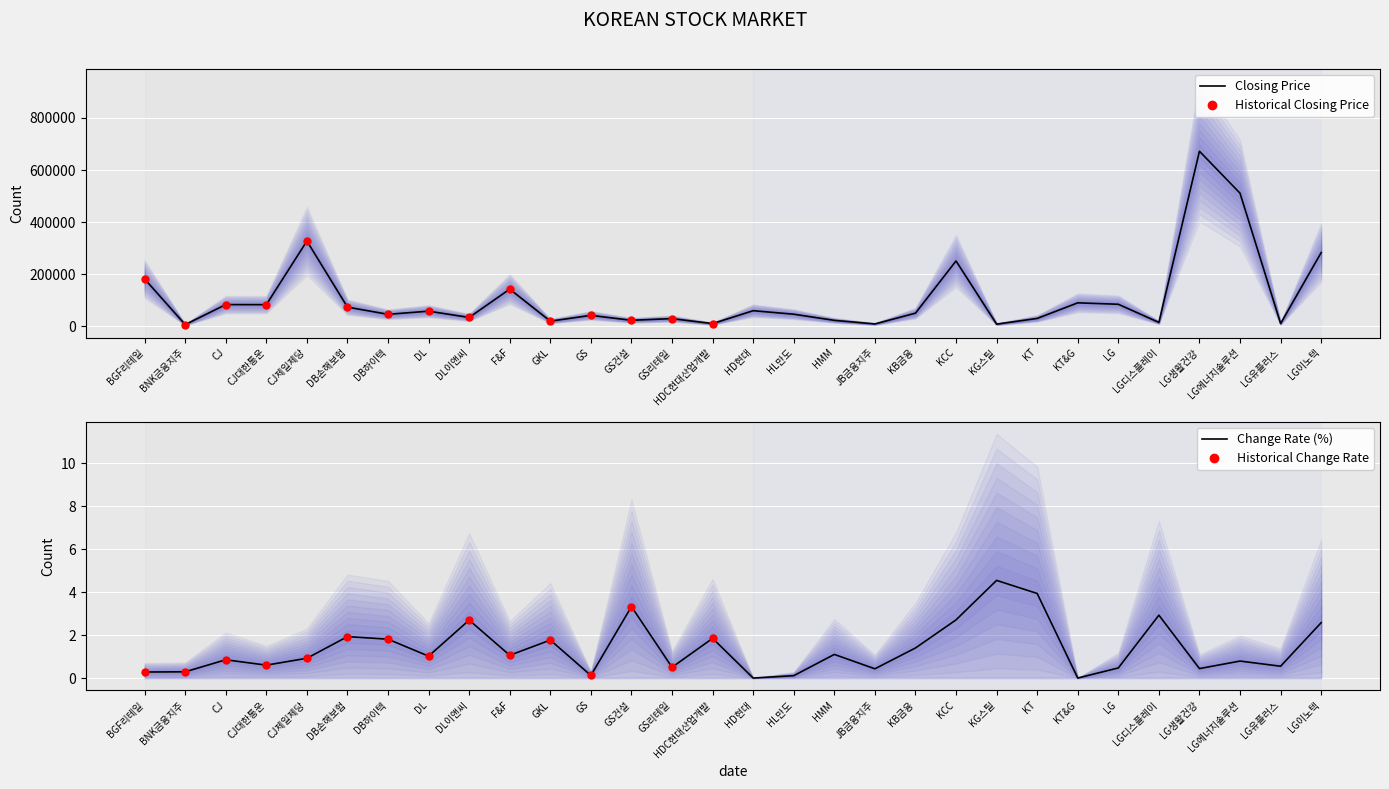

Which series contains the highest Y value?

tdd_clsprc